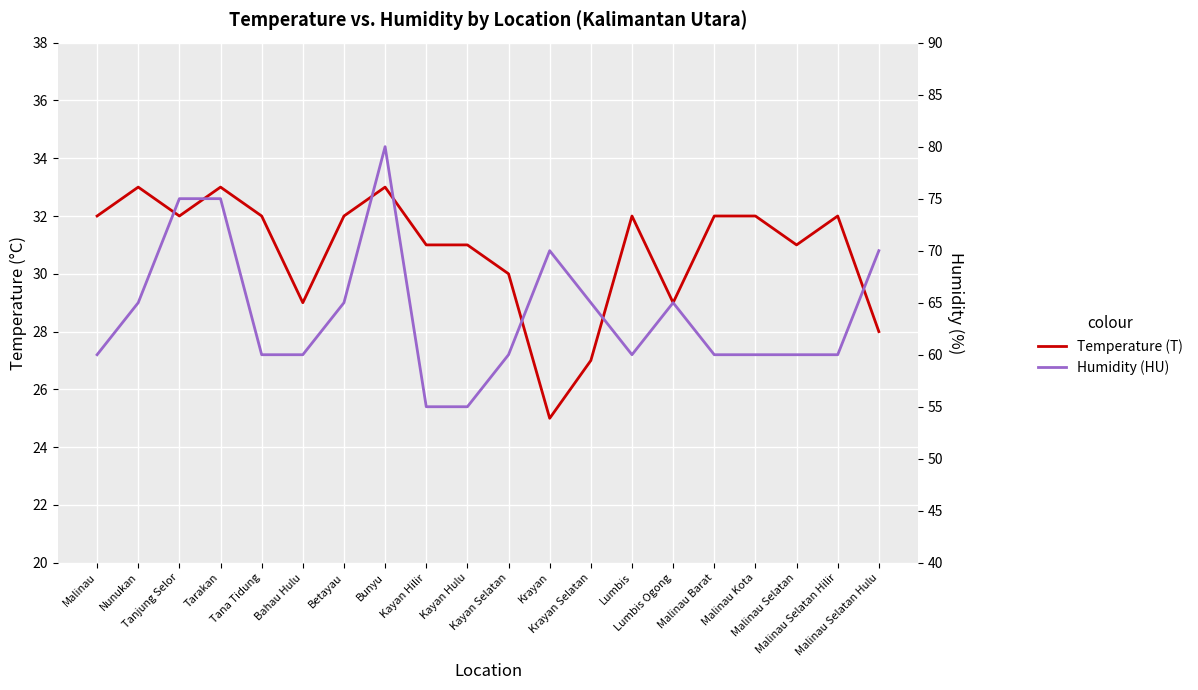

At which category is the sum across all series the highest?

Bunyu